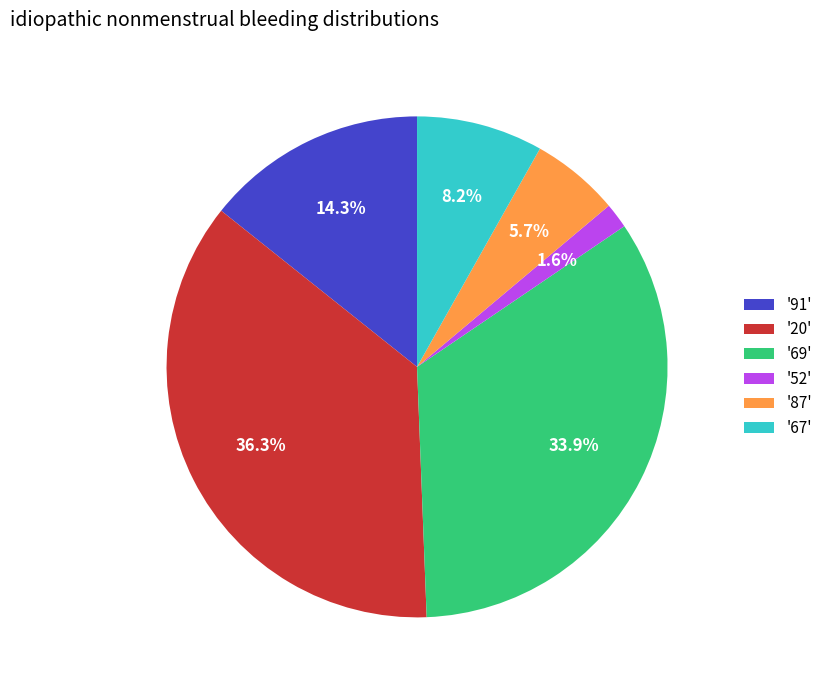

What percentage do '20' and '91' together represent?

50.6%